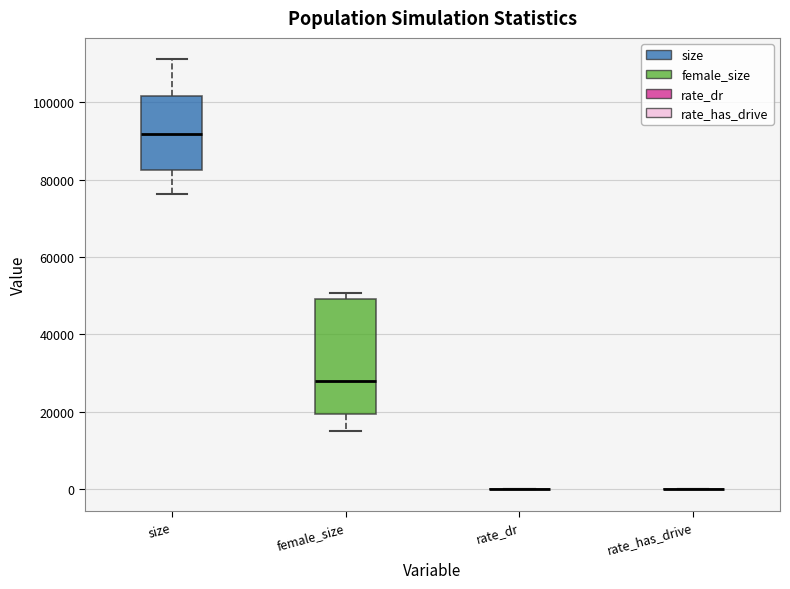

Reading left to right, transcribe this box plot: for each box, give where its median line is, the range the box spans, and where its two whiskers end, as read against the y-axis. The values are not printed on the chart, so give them approximately, as read against the axis.

size: median 92000, box 82000 to 102000, whiskers 76000 to 112000
female_size: median 28000, box 20000 to 50000, whiskers 16000 to 50000 (just above the box's upper edge)
rate_dr: box collapsed to a line at 0, whiskers 0 to 0
rate_has_drive: box collapsed to a line at 0, whiskers 0 to 0